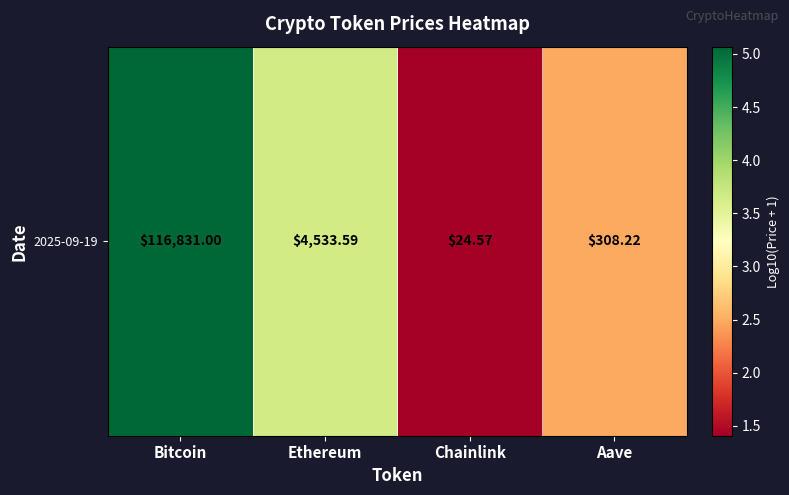

True or false: the data shows 1.4 at Chainlink.

True